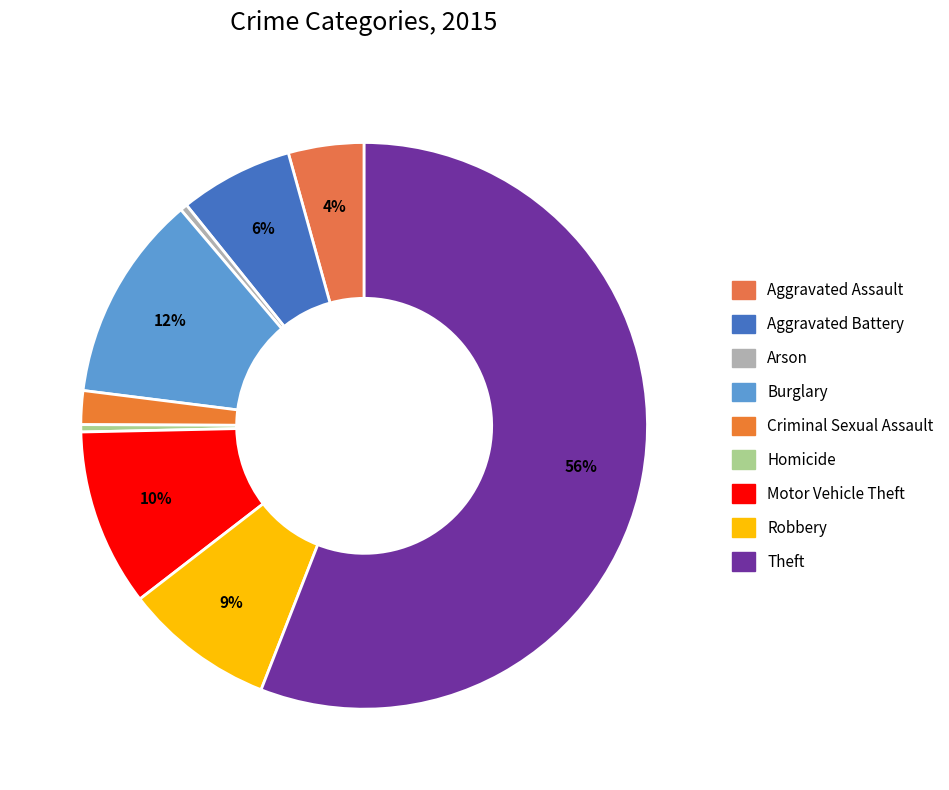

Count the number of slices in the pie.

9